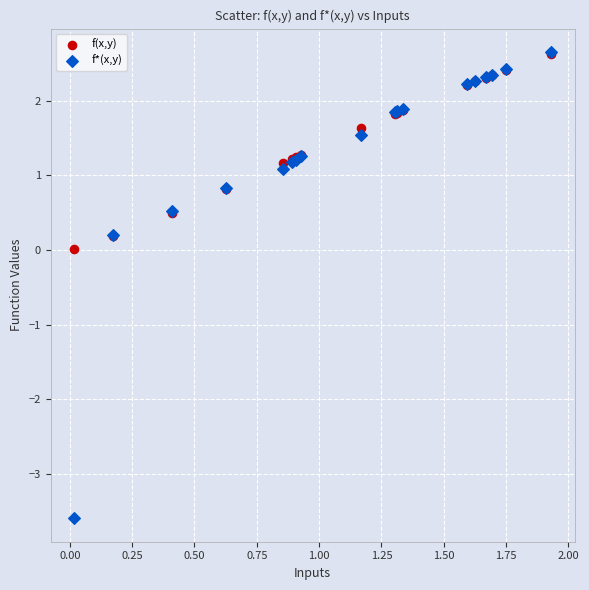

In the f(x,y) series, what Y value is closest to 1?

1.2